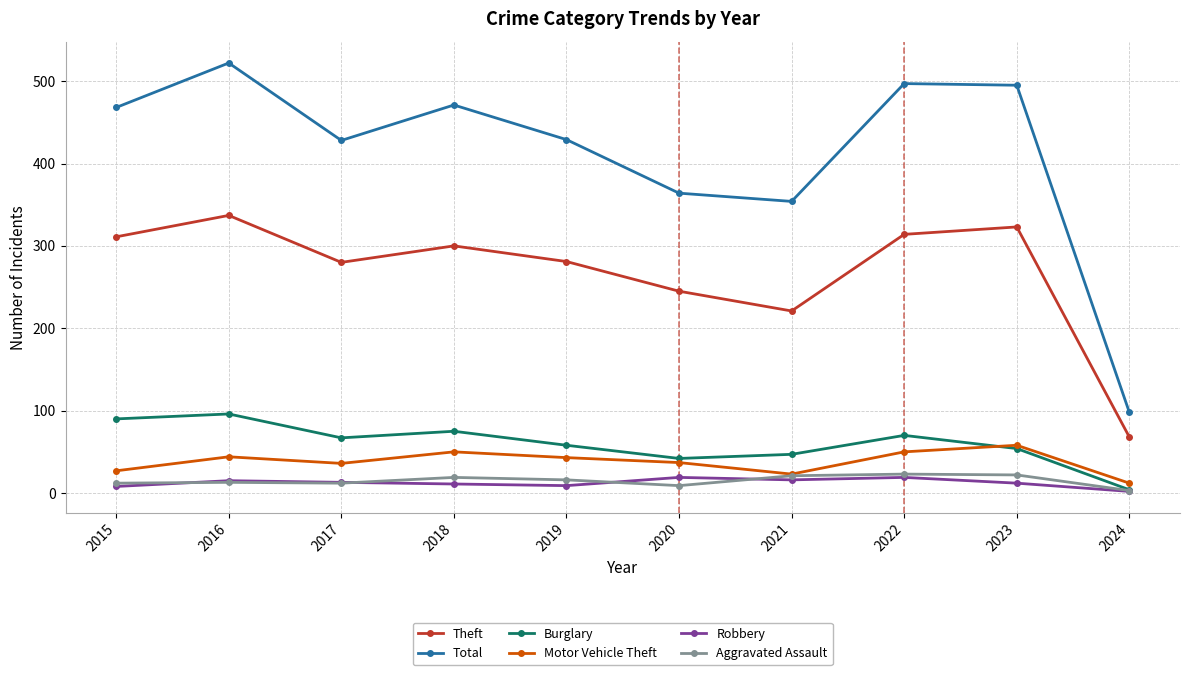

True or false: Total and Robbery cross at least once.

False